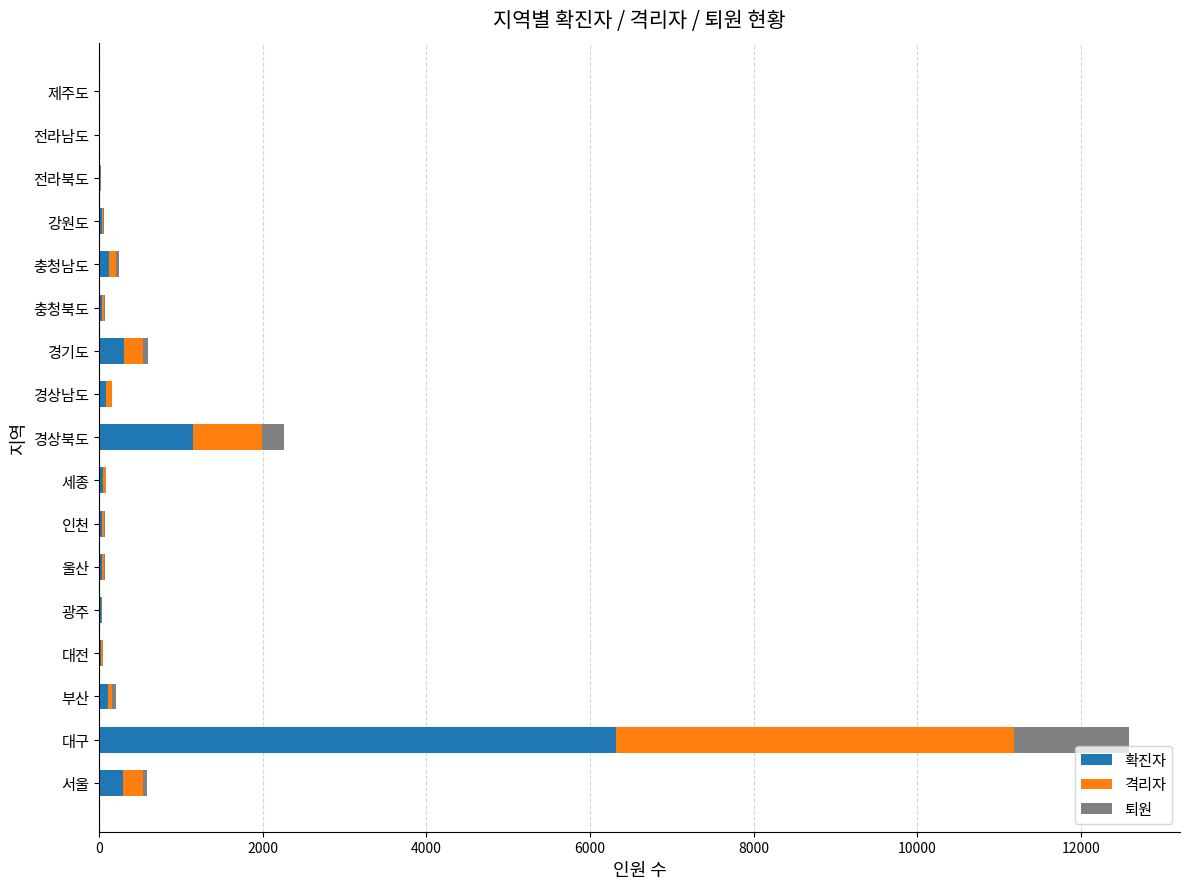

At which category is the sum across all series the highest?

대구